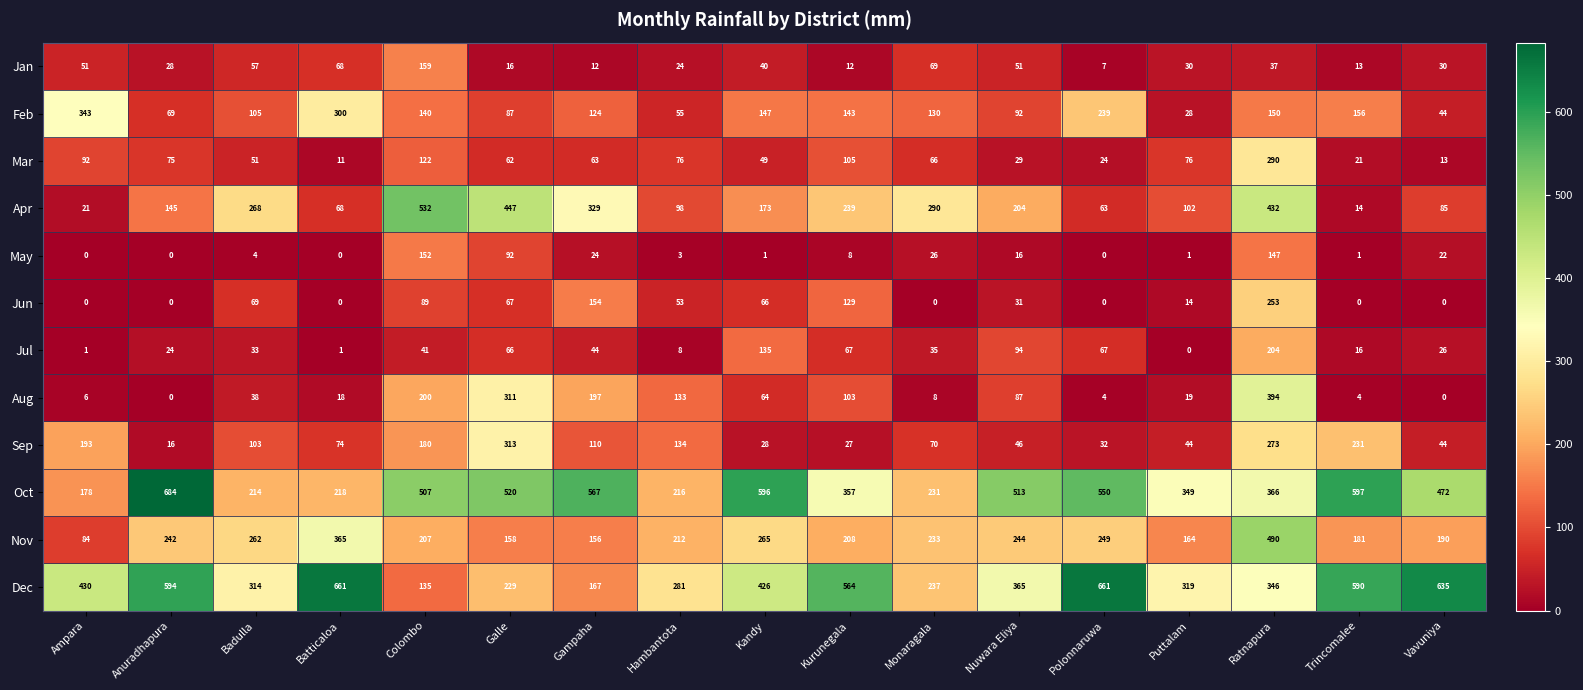

Which series changed the most between Batticaloa and Galle?

Dec